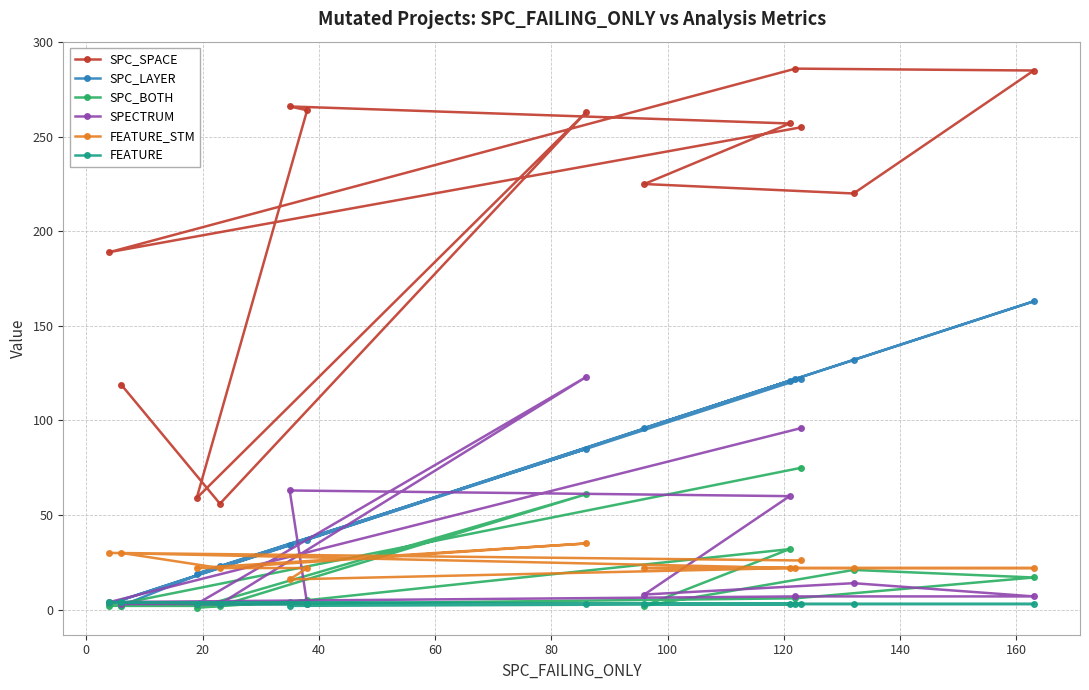

How many FEATURE_STM values are between 22 and 26?

9